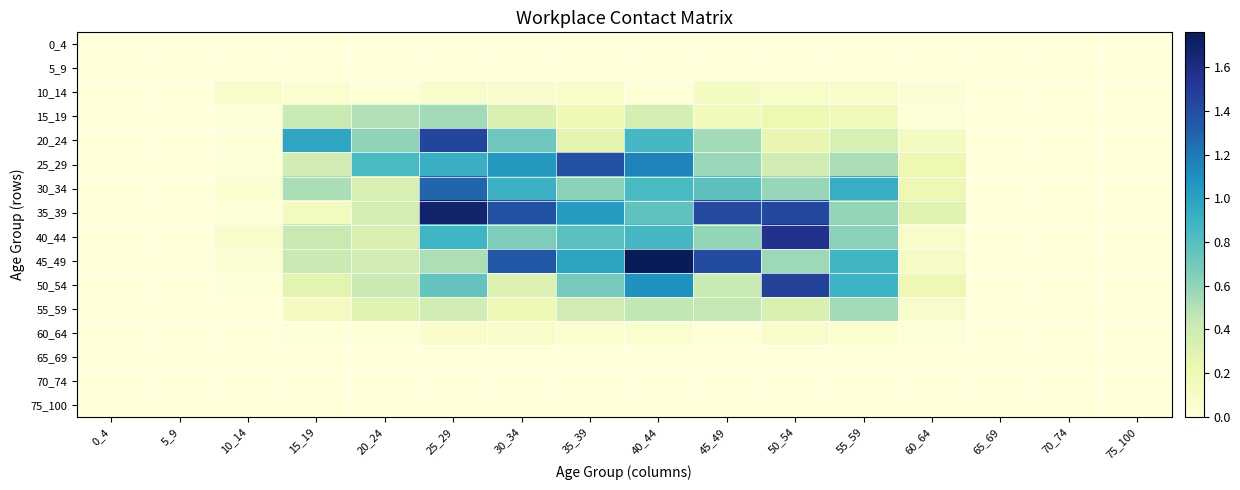

Which series has the largest total across all categories?

35_39